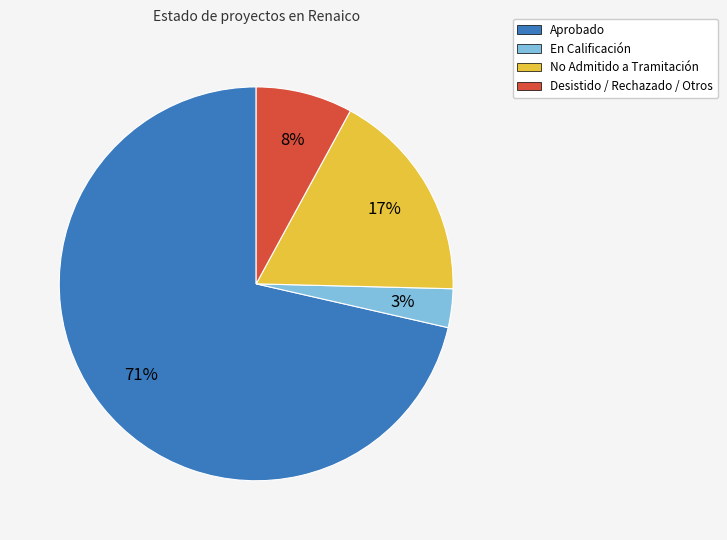

Is there any slice that represents more than half of the pie?

Yes